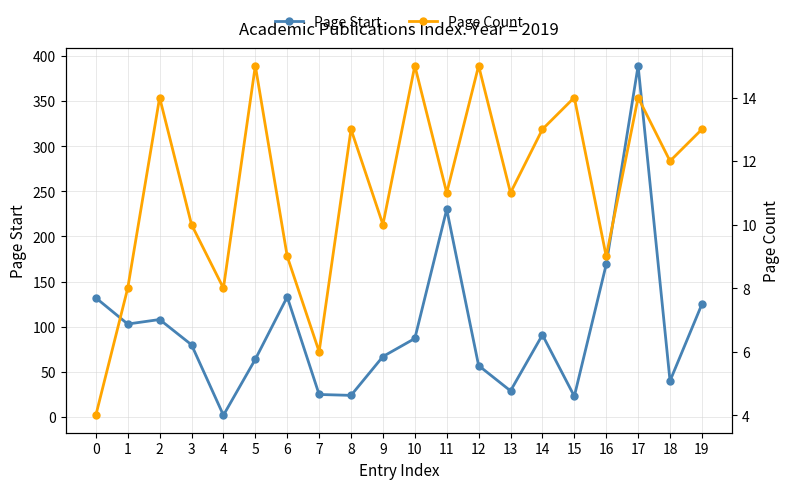

The Page Start series shows 42 at 16. True or false?

False